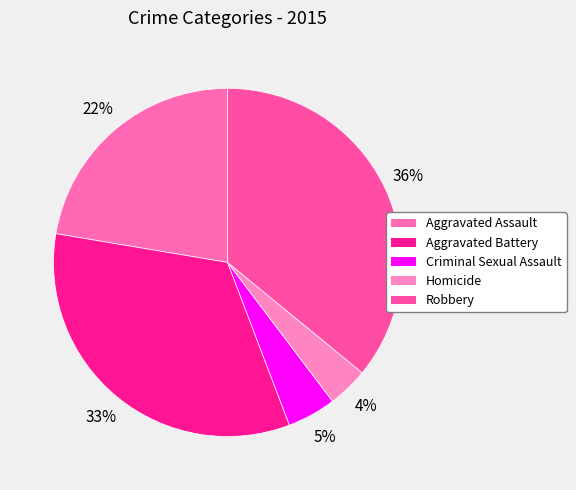

What is the smallest slice in the pie chart?

Homicide